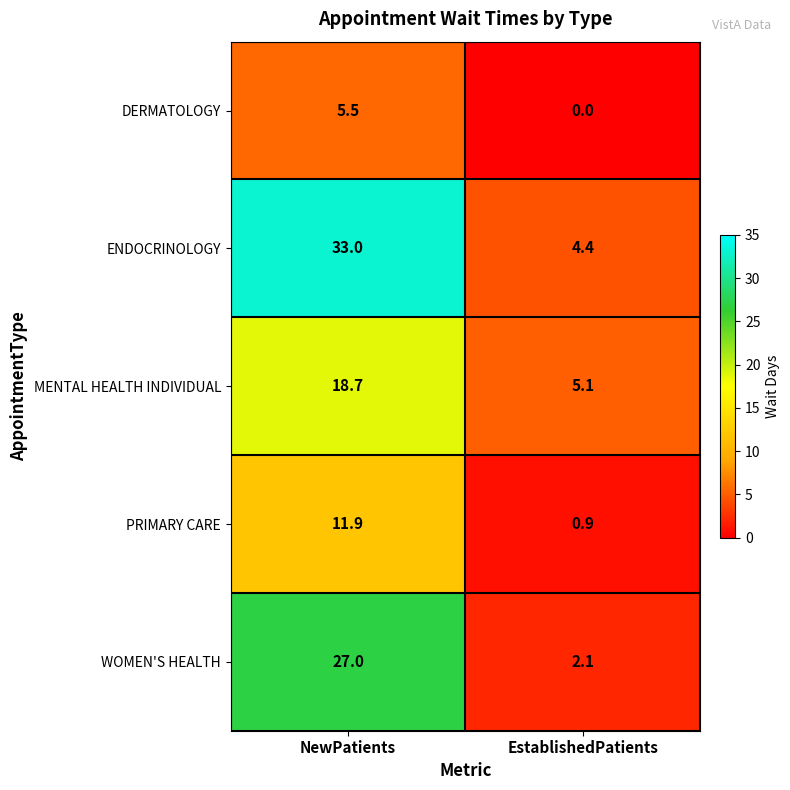

True or false: PRIMARY CARE has a value of 0.9 at EstablishedPatients.

True